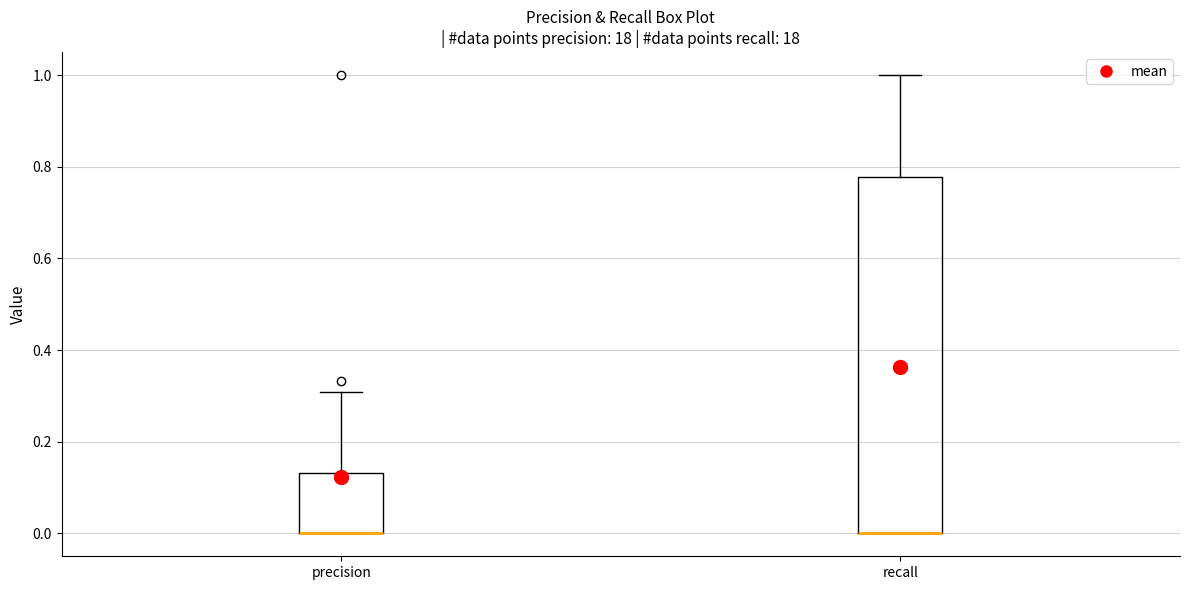

Comparing the boxes themselves (not the whiskers), which one is the tallest?

recall